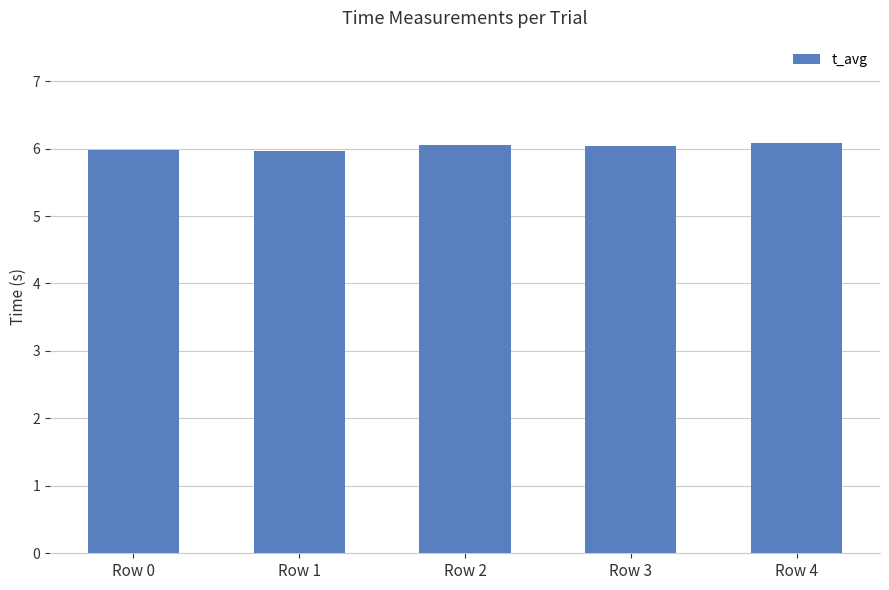

What is the approximate value at Row 3?

6.0